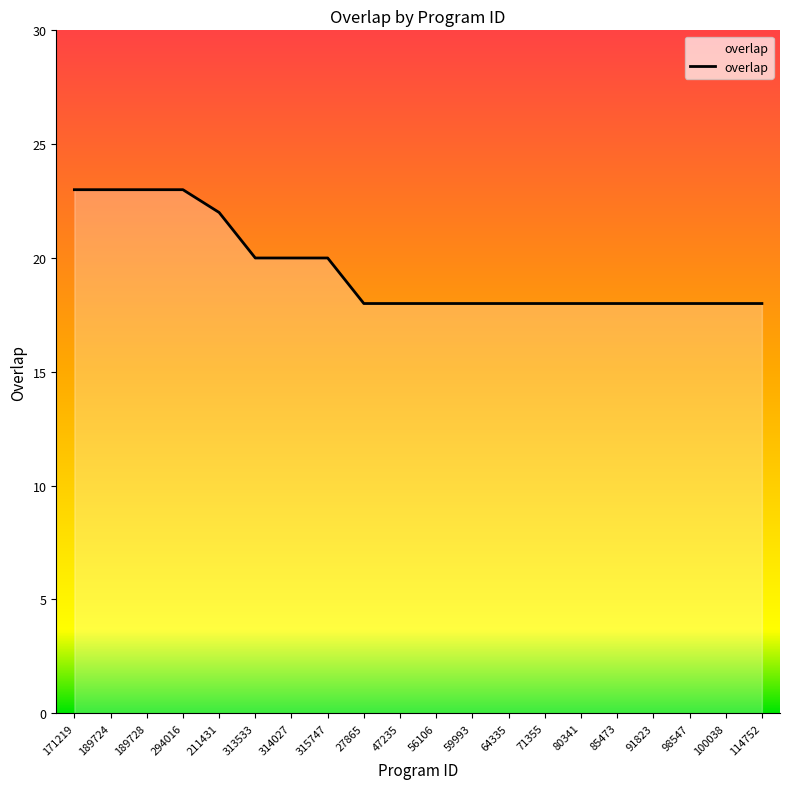

What is the greatest value displayed?

23